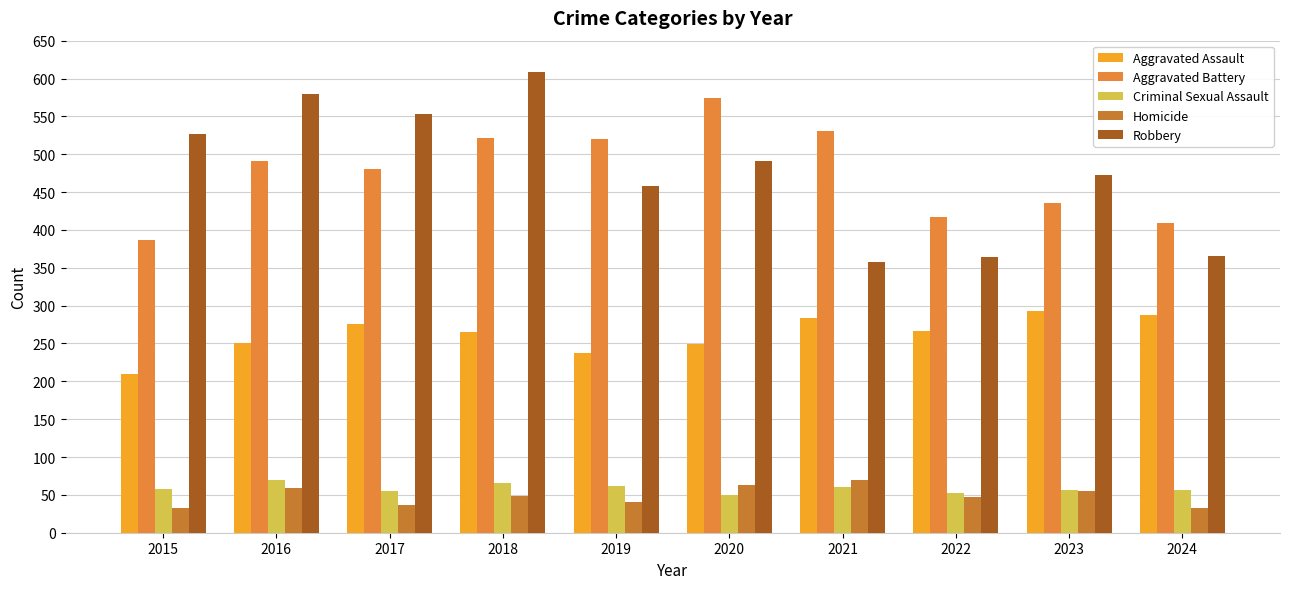

What is the difference between the second highest and minimum values in the Robbery series?

222